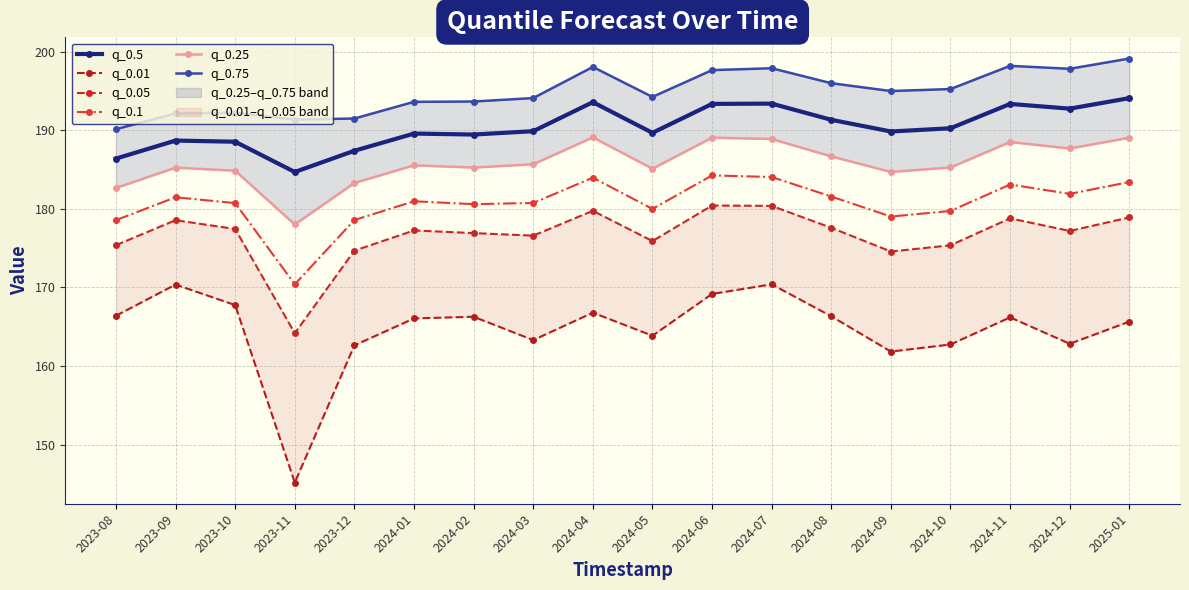

The value of q_0.01 at 2024-01 is 166.1. True or false?

True